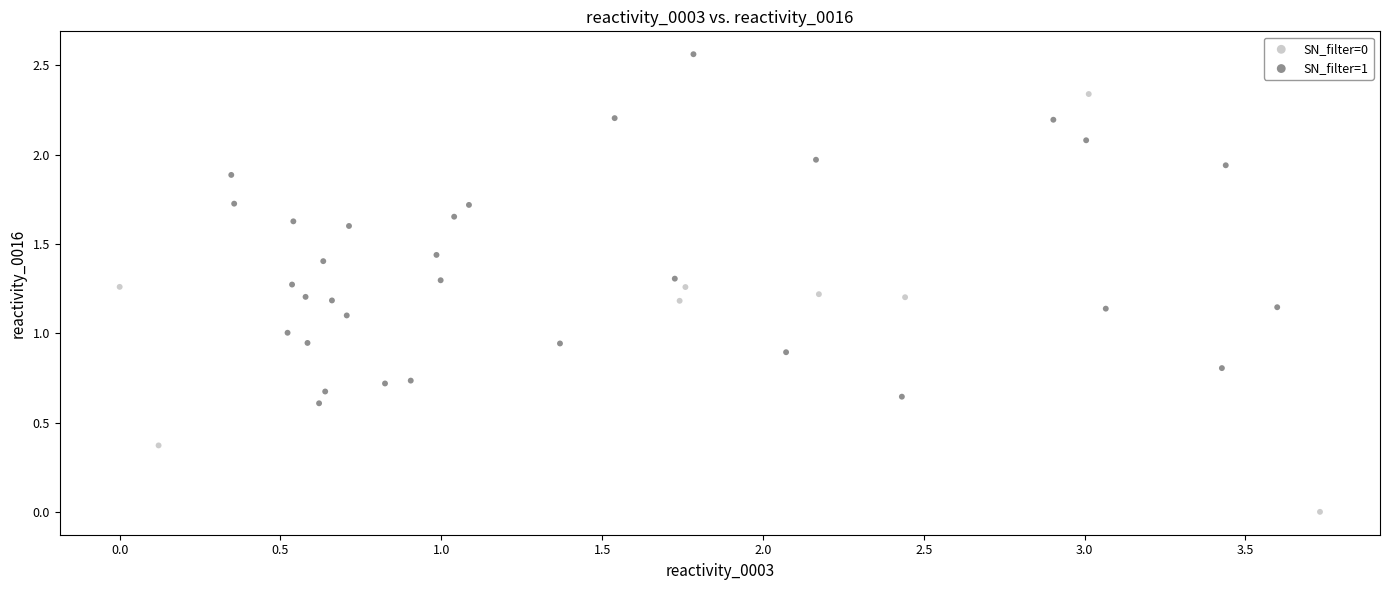

Which series contains the lowest Y value?

SN_filter=0